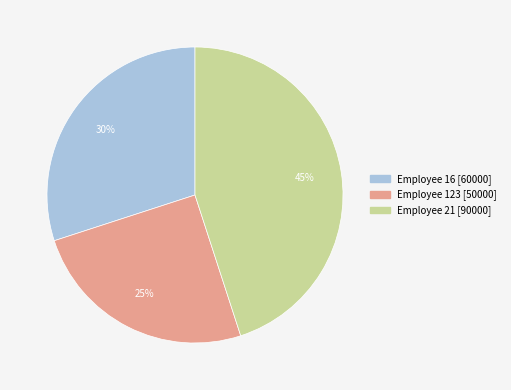

Is there any slice that represents more than half of the pie?

No